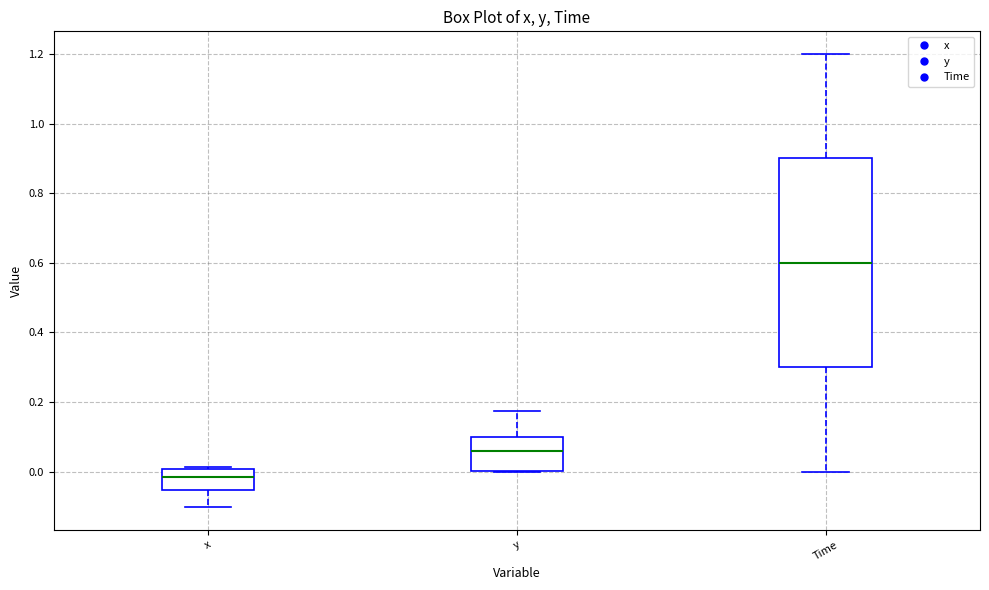

Which box is the tallest, from its lower edge to its upper edge?

Time